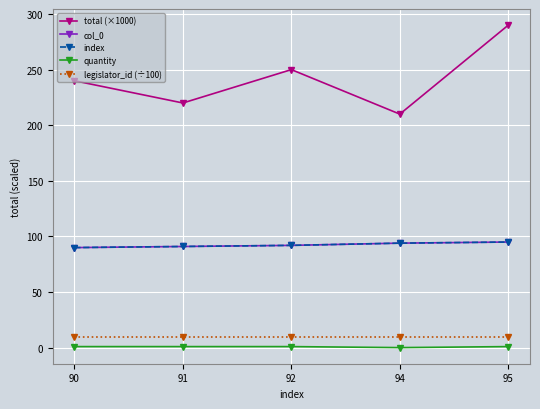

What is the sum of all legislator_id (÷100) values?

45.9